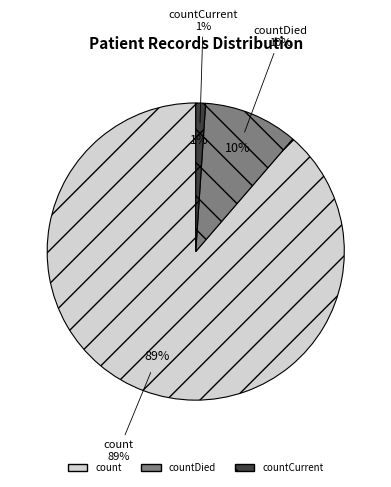

The countDied slice represents 23% of the pie. True or false?

False